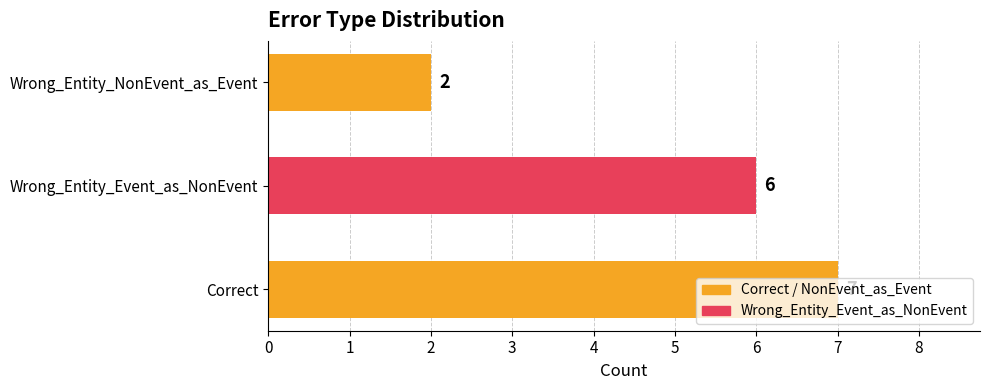

How many values are between 2 and 7?

3